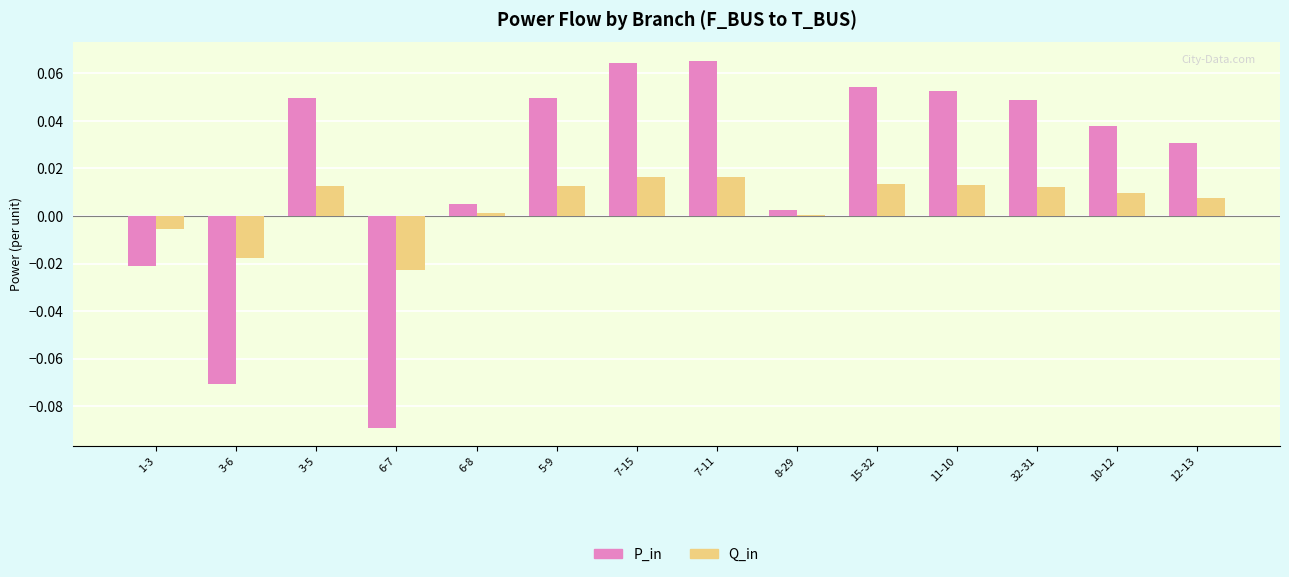

Where is P_in nearest to the value 0?

8-29